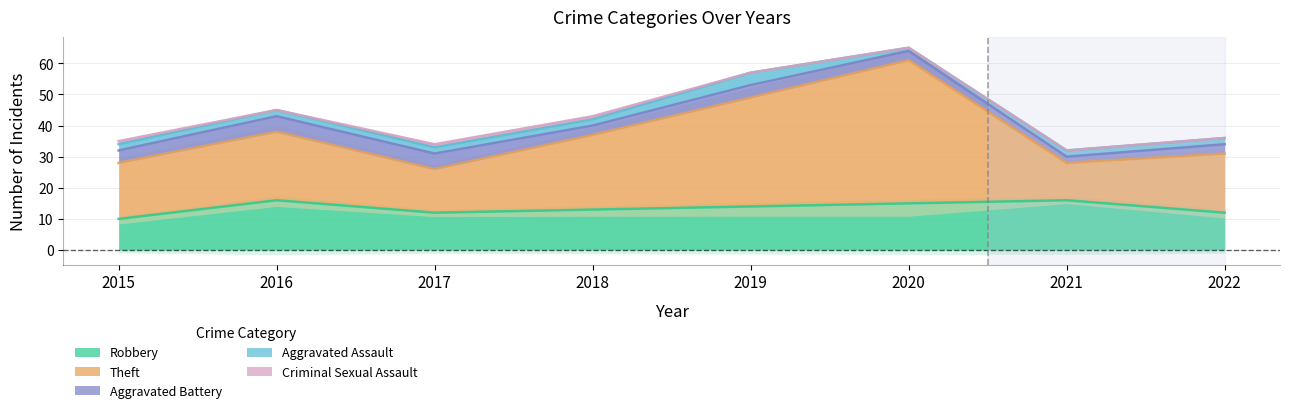

List the series in order of their peak value, highest first.

Theft, Robbery, Aggravated Battery, Aggravated Assault, Criminal Sexual Assault